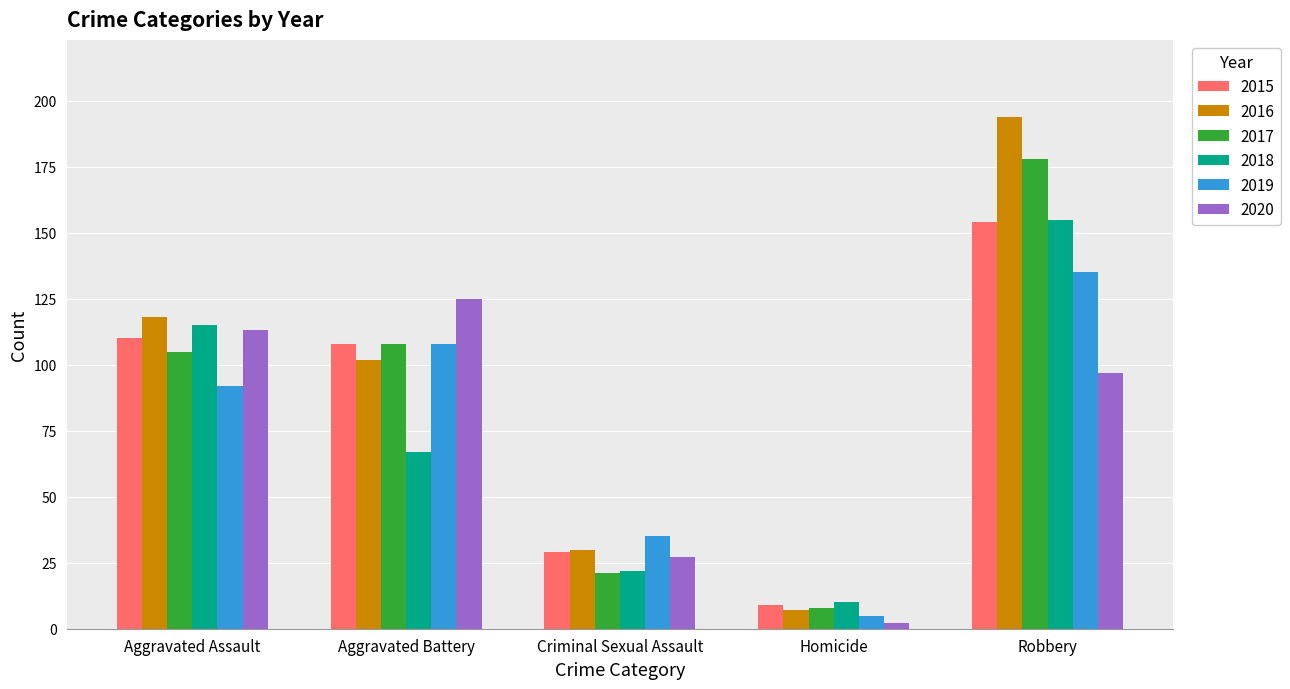

Reading left to right, what are all the values shown in this chart?

2015: Aggravated Assault=110	Aggravated Battery=108	Criminal Sexual Assault=29	Homicide=9	Robbery=154
2016: Aggravated Assault=118	Aggravated Battery=102	Criminal Sexual Assault=30	Homicide=7	Robbery=194
2017: Aggravated Assault=105	Aggravated Battery=108	Criminal Sexual Assault=21	Homicide=8	Robbery=178
2018: Aggravated Assault=115	Aggravated Battery=67	Criminal Sexual Assault=22	Homicide=10	Robbery=155
2019: Aggravated Assault=92	Aggravated Battery=108	Criminal Sexual Assault=35	Homicide=5	Robbery=135
2020: Aggravated Assault=113	Aggravated Battery=125	Criminal Sexual Assault=27	Homicide=2	Robbery=97